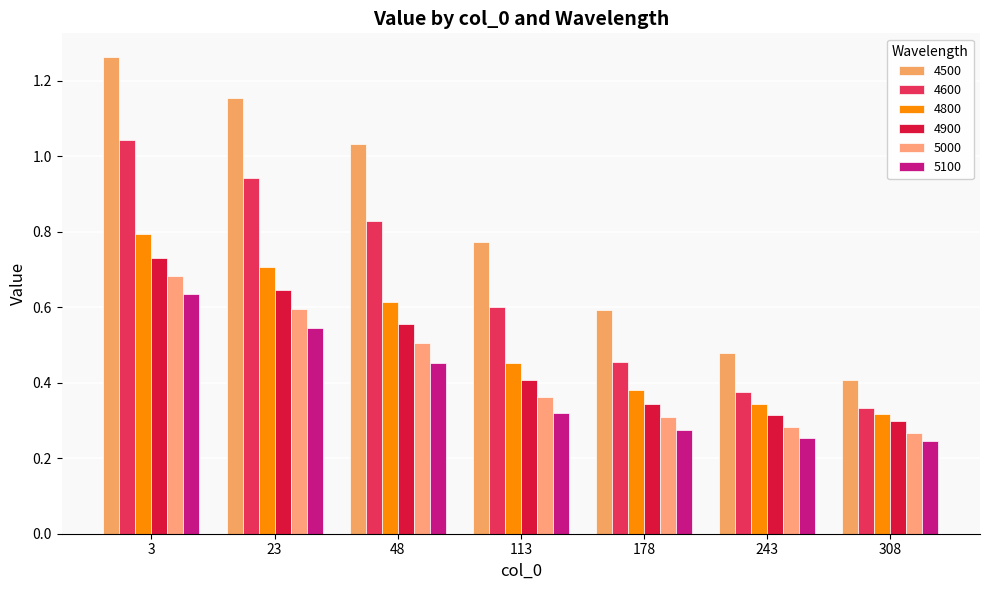

At which label does 4600 reach its minimum?

308